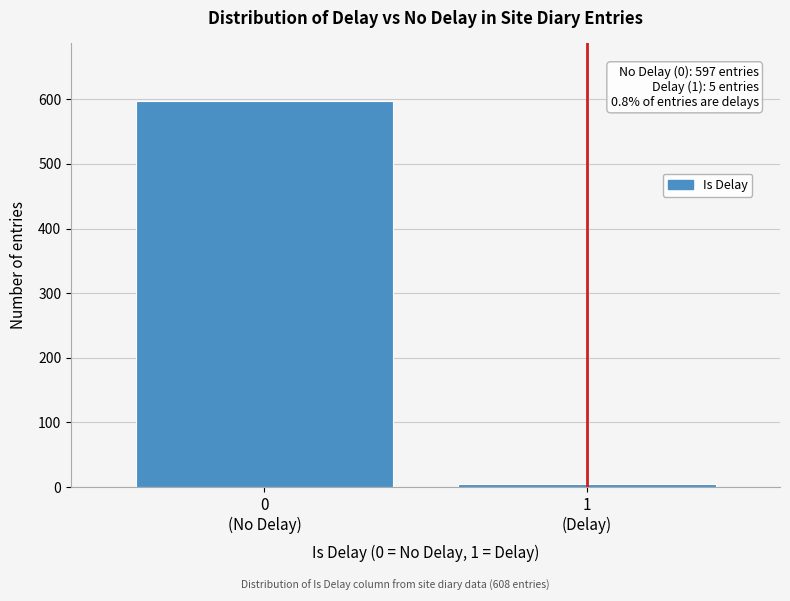

Reading left to right, transcribe all the data shown in this chart.

597	5